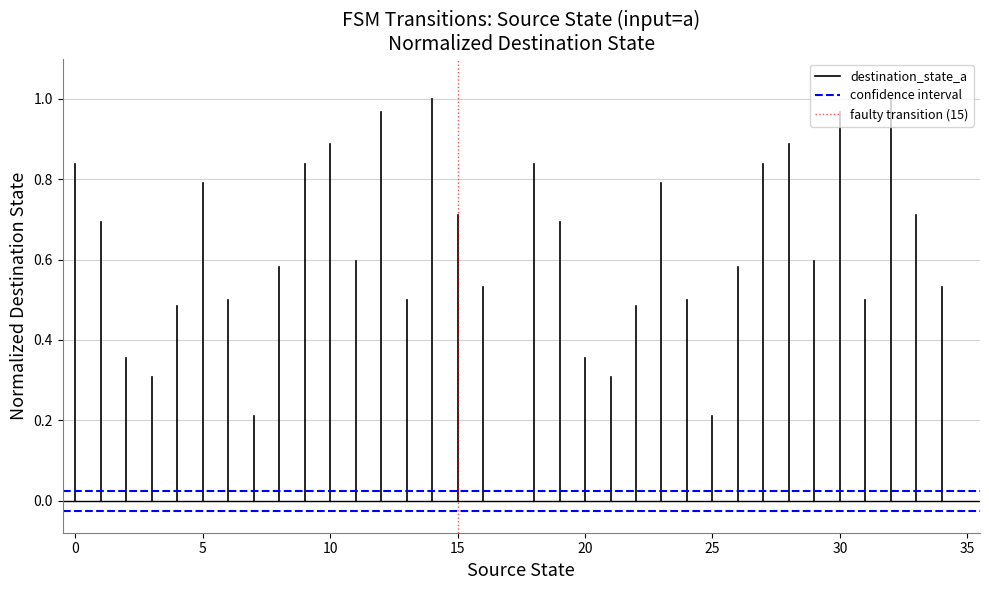

What are all the series names shown in the legend?

destination_state_a, confidence interval, faulty transition (15)